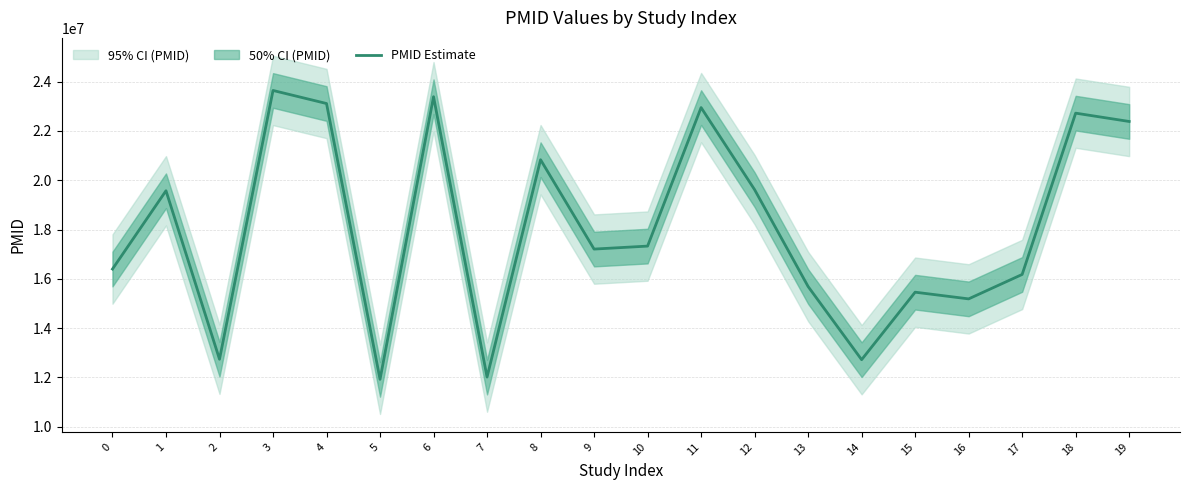

What is the value of the 20th point from the left?

22385270